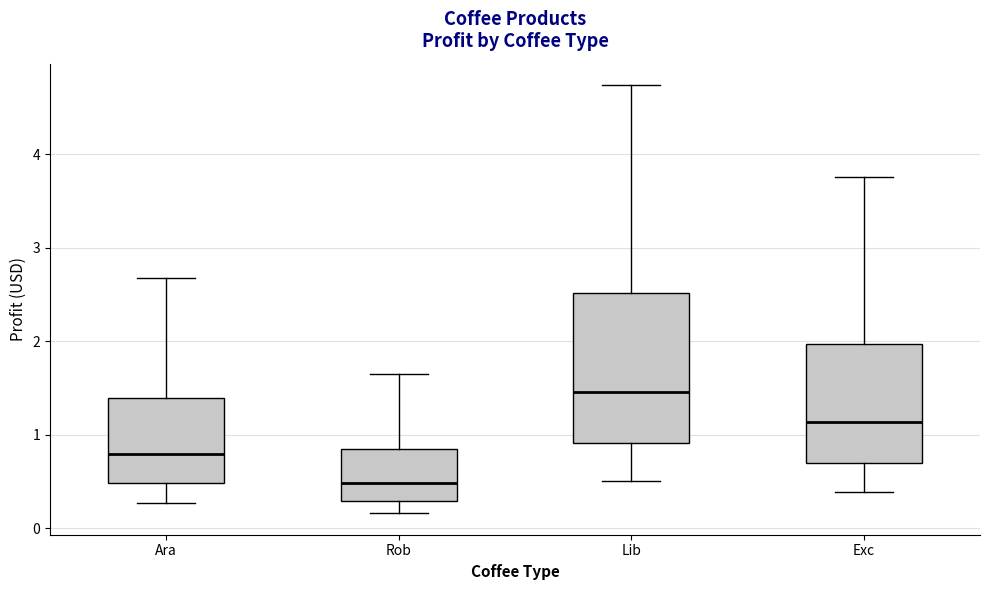

Reading left to right, read every box against the y-axis: the position of its median line, the range the box covers, and the ends of its whiskers. The values are not printed on the chart, so give them approximately, as read against the axis.

Ara: median 0.8, box 0.5 to 1.4, whiskers 0.3 to 2.7
Rob: median 0.5, box 0.3 to 0.8, whiskers 0.2 to 1.6
Lib: median 1.5, box 0.9 to 2.5, whiskers 0.5 to 4.7
Exc: median 1.1, box 0.7 to 2.0, whiskers 0.4 to 3.8